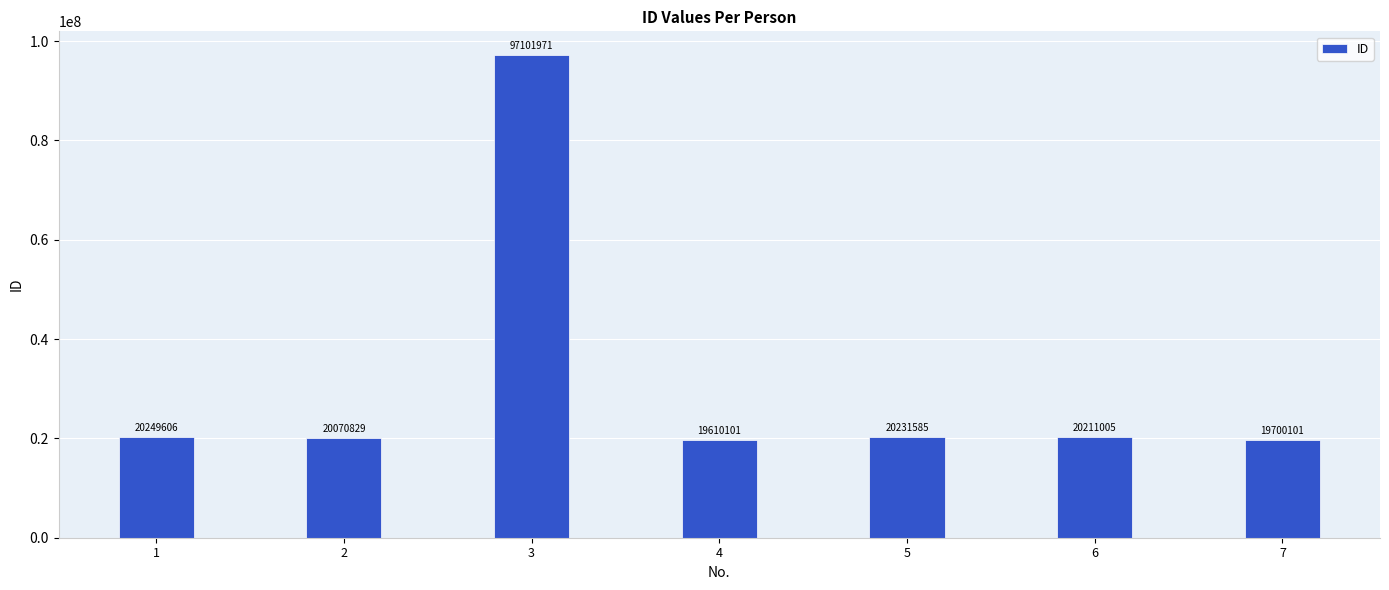

Are the bars horizontal?

No